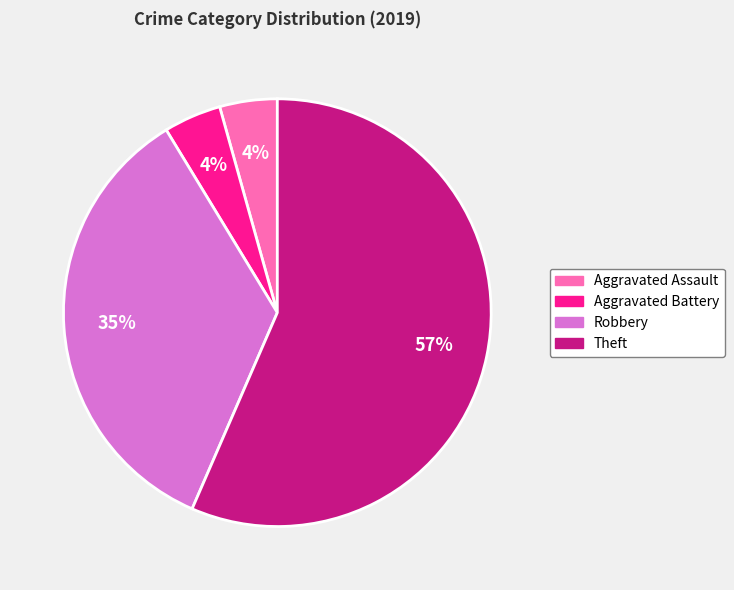

Is it true that Theft is 50% of the pie?

False